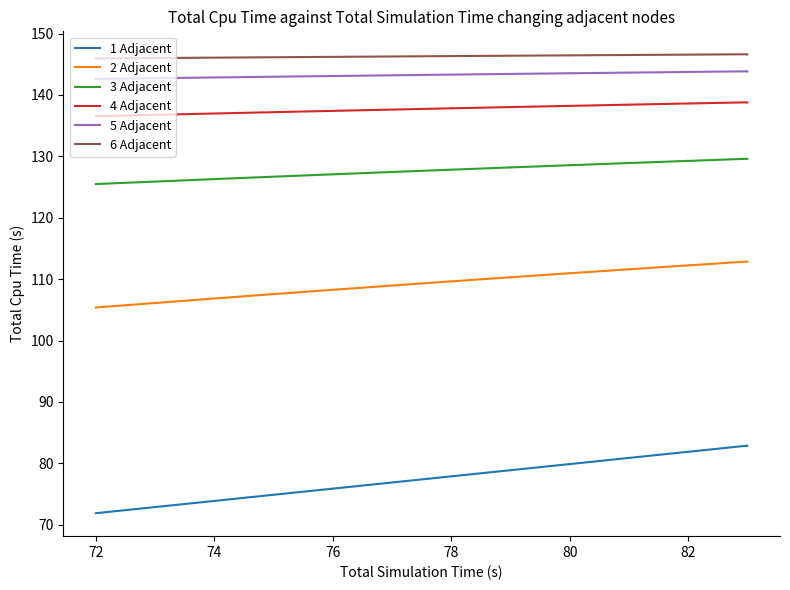

What is the difference between the maximum and minimum values in the 2 Adjacent series?

7.5